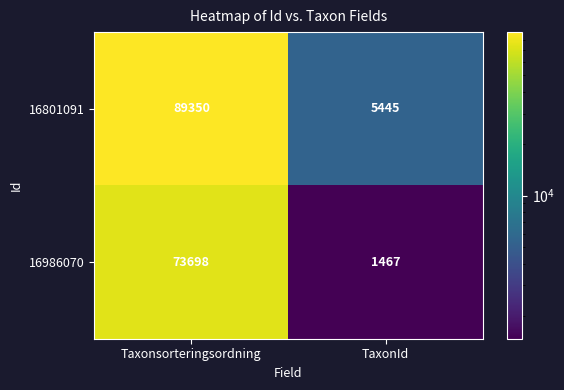

The 16801091 series shows 151590 at Taxonsorteringsordning. True or false?

False